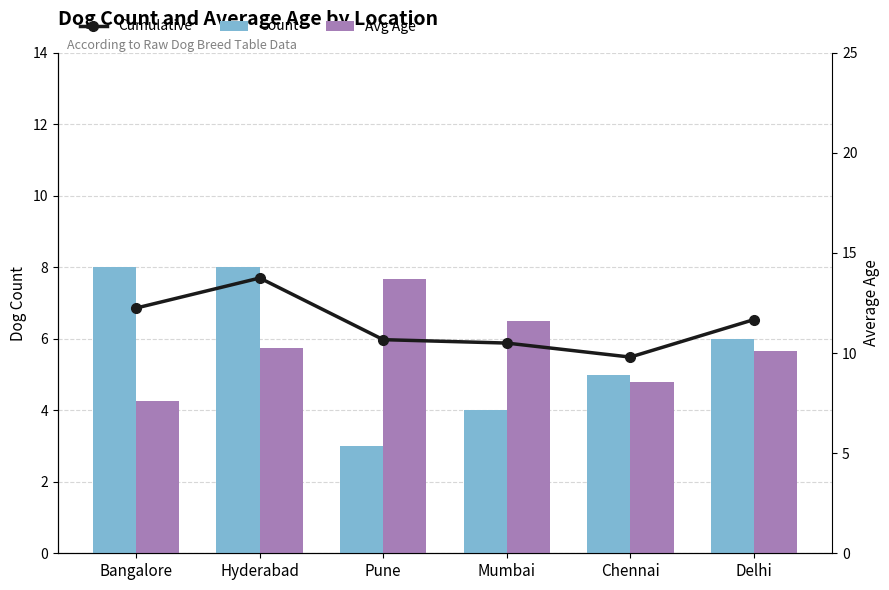

At how many categories does at least one series exceed 5?

6